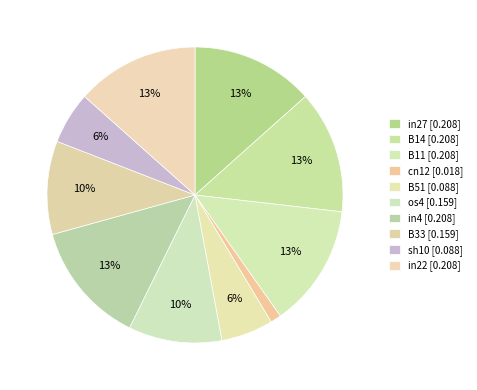

To the nearest percent, what portion does os4 represent?

10%